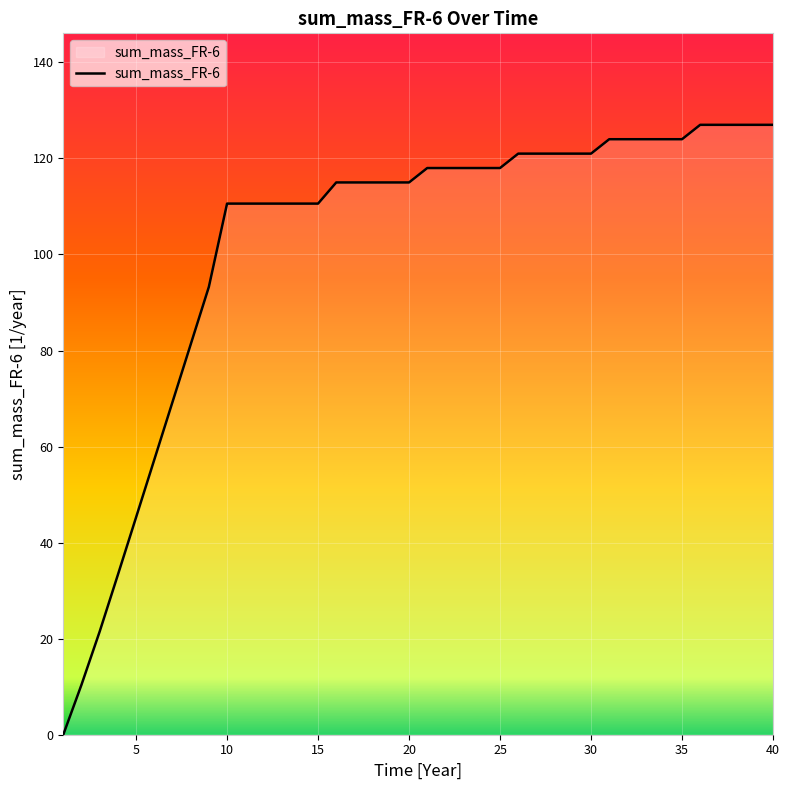

What is the maximum value shown in the chart?

127.0